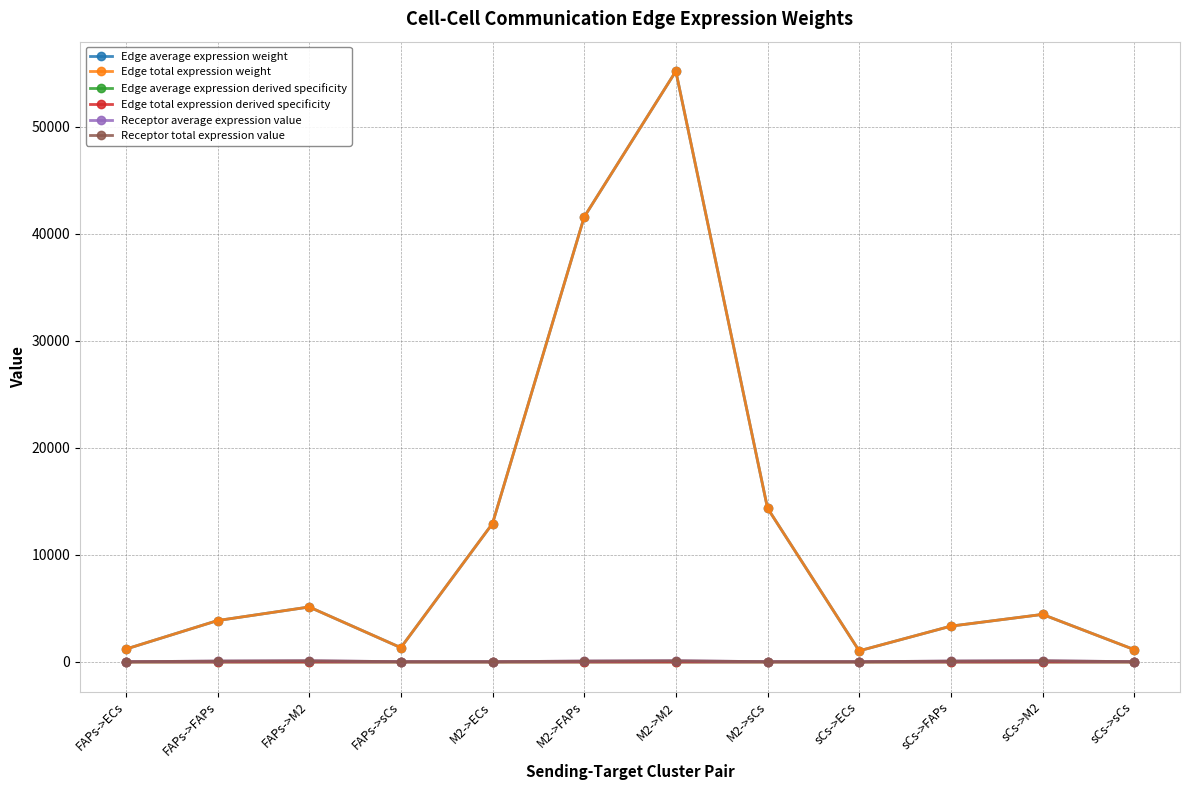

The Edge average expression weight series shows 1041.4 at sCs->ECs. True or false?

True